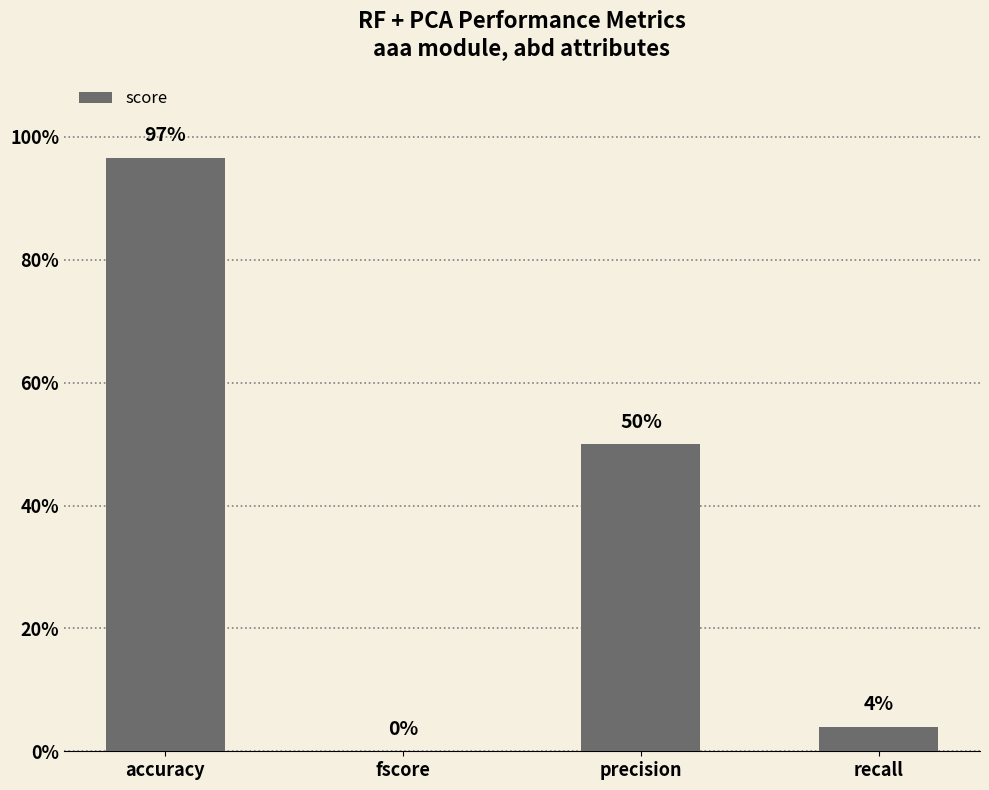

Reading right to left, transcribe all the data shown in this chart.

recall=0.0	precision=0.5	fscore=0.0	accuracy=1.0